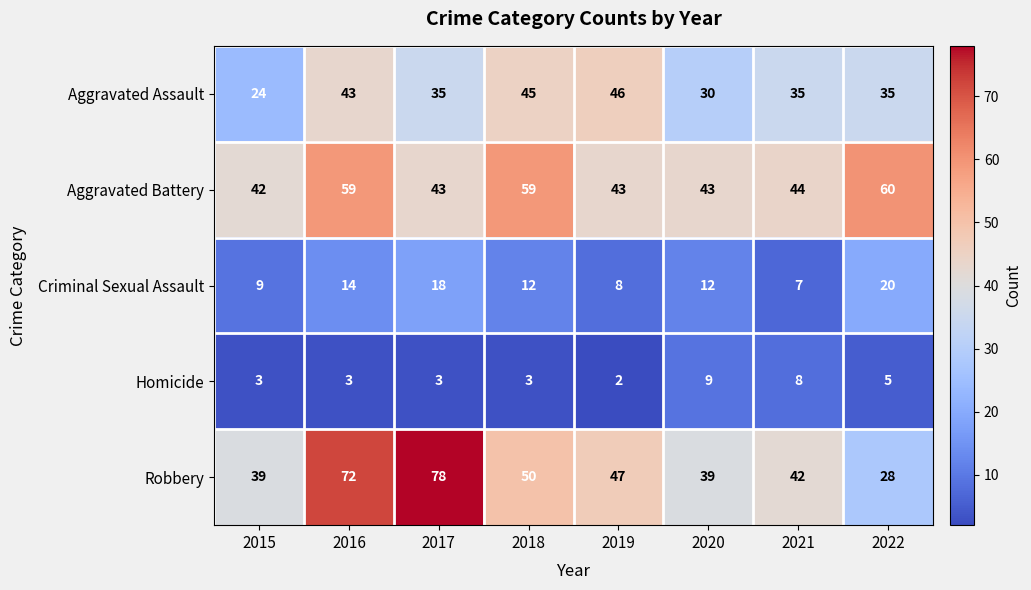

At how many categories does at least one series exceed 13?

8